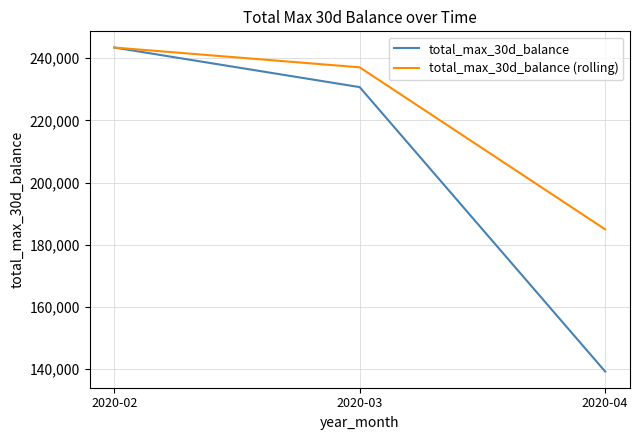

Where does the total_max_30d_balance series first go above 230714?

2020-02